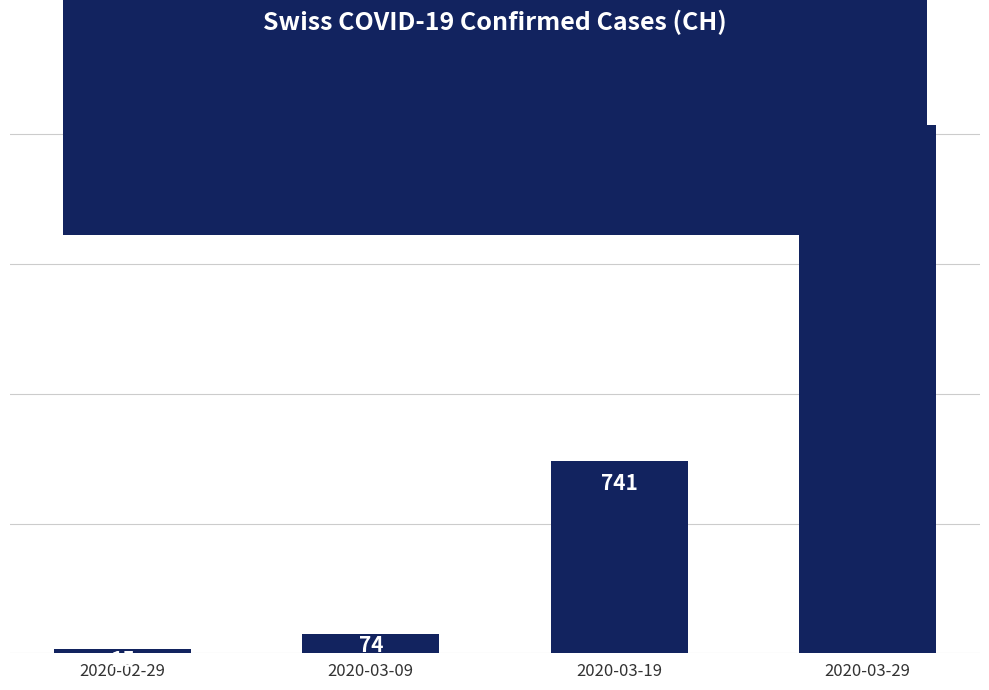

Where is the data nearest to the value 1025?

2020-03-19